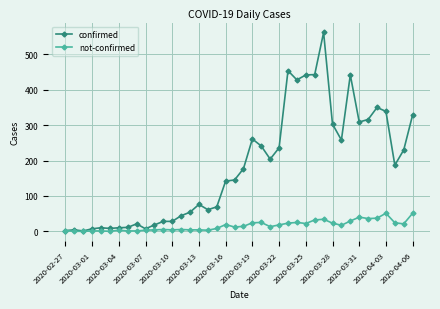

What is the highest value of the confirmed series?

562